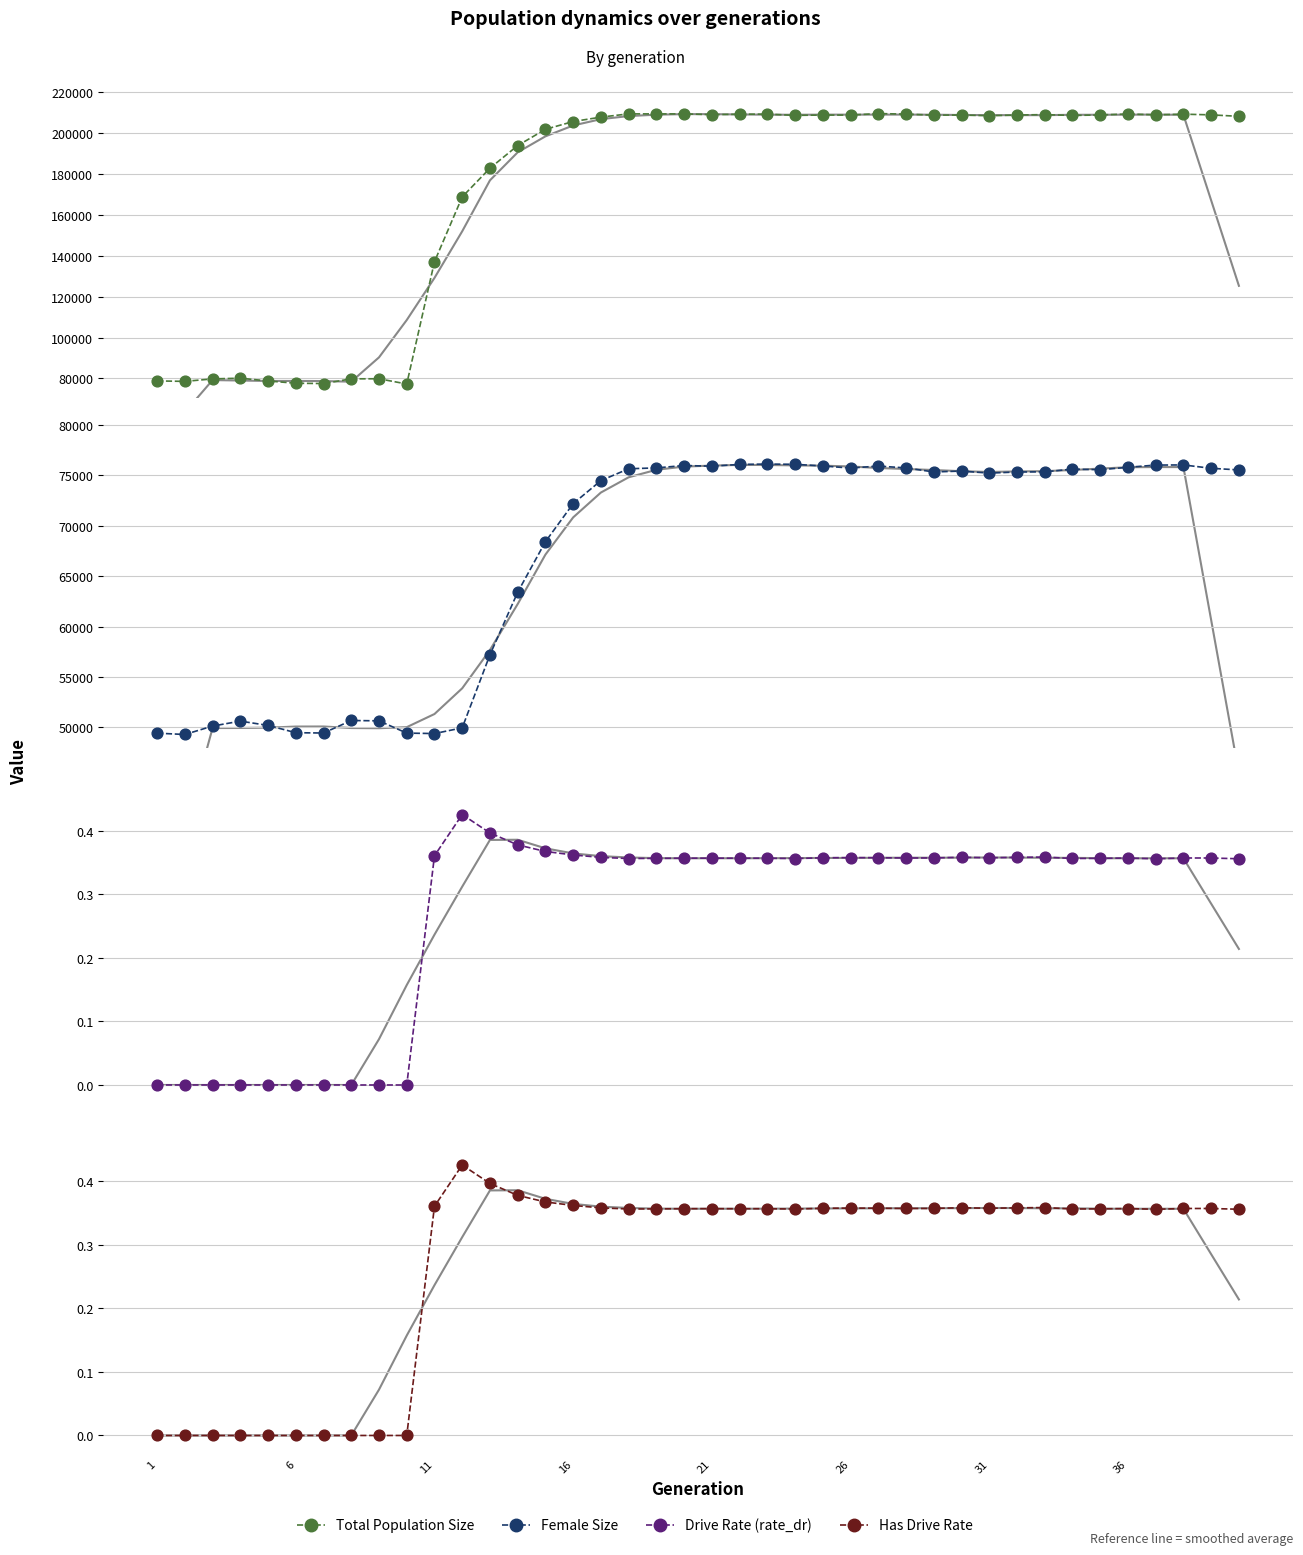

Is the value of Has Drive Rate at 22 greater than the value of Female Size at 21?

No